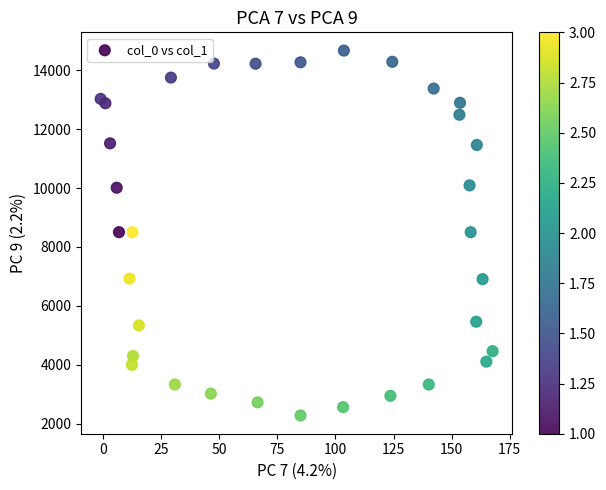

What is the range of X values (max minus min)?

168.6